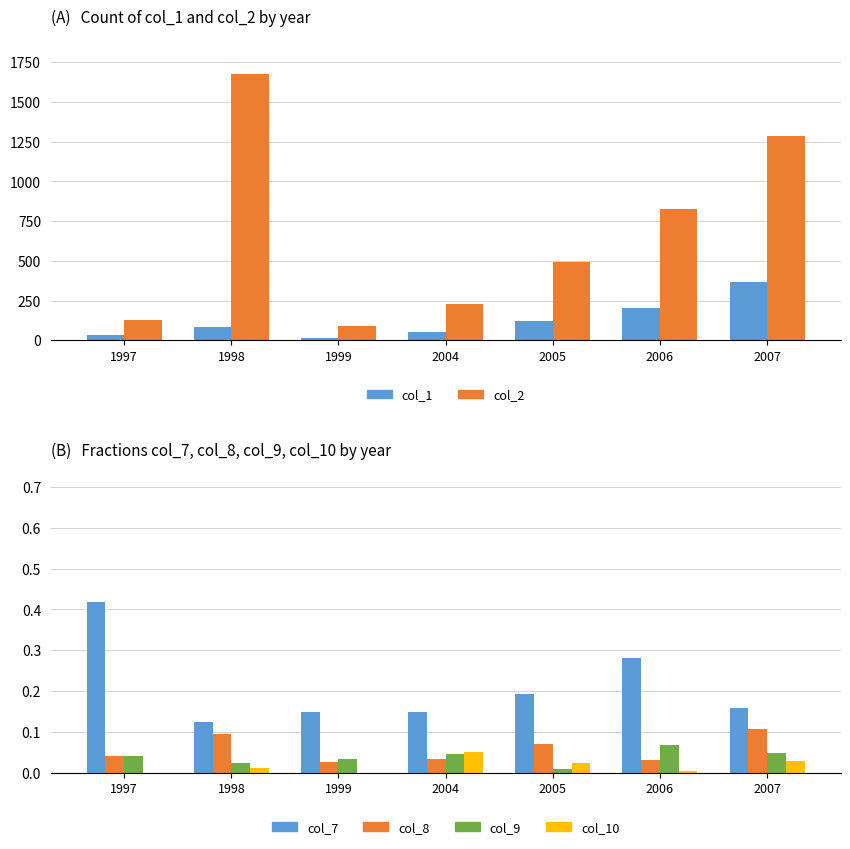

How many values in the col_1 series exceed 85?

3